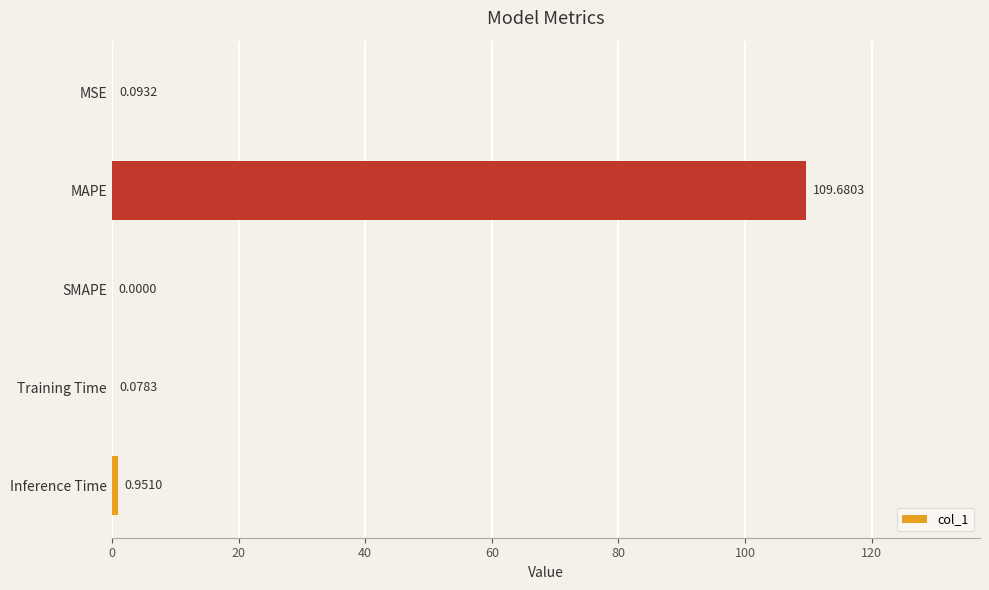

What is the sum of the values at MSE and MAPE?

109.8